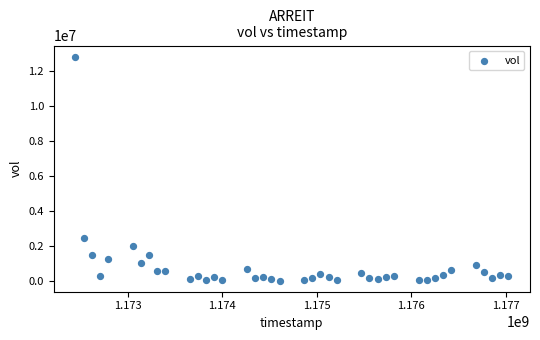

What is the range of X values (max minus min)?

4579200